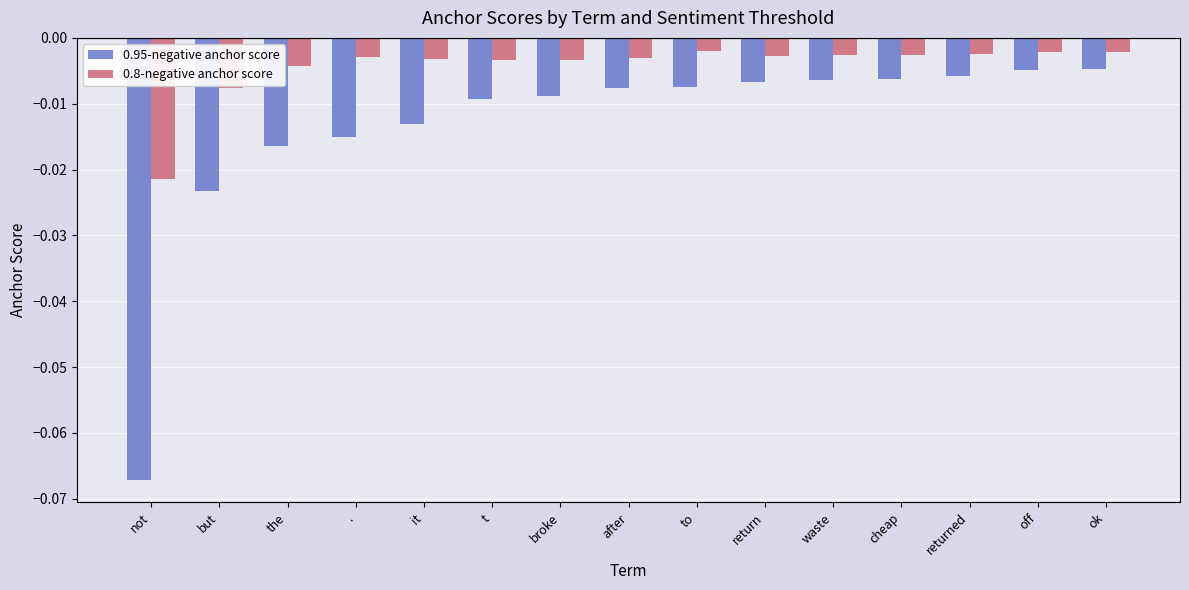

Rank the series by their average value, from highest to lowest.

0.8-negative anchor score, 0.95-negative anchor score